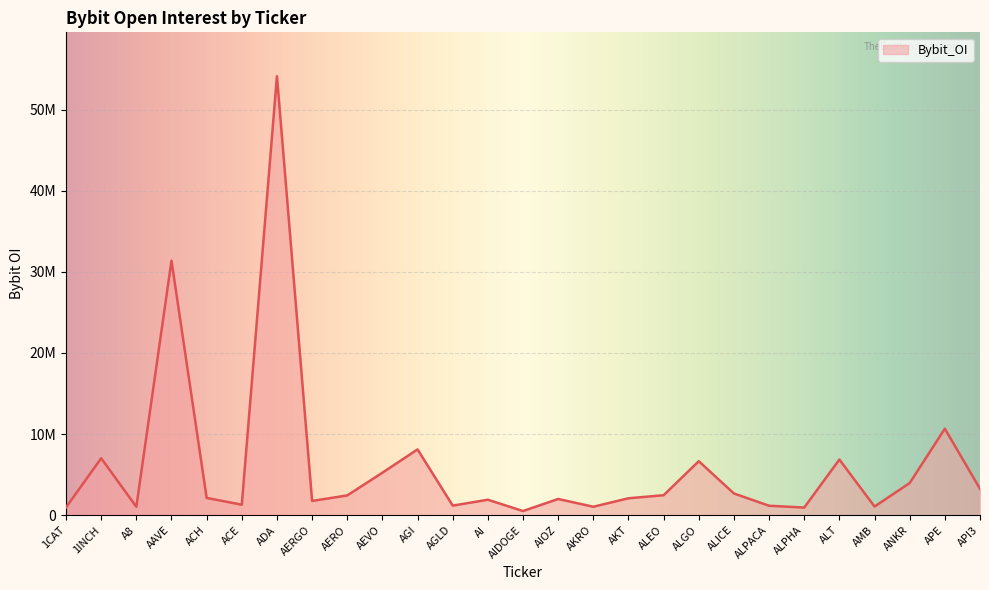

Rank the categories by value from highest to lowest.

ADA, AAVE, APE, AGI, 1INCH, ALT, ALGO, AEVO, ANKR, API3, ALICE, ALEO, AERO, ACH, AKT, AIOZ, AI, AERGO, ACE, AGLD, ALPACA, AMB, AKRO, A8, 1CAT, ALPHA, AIDOGE